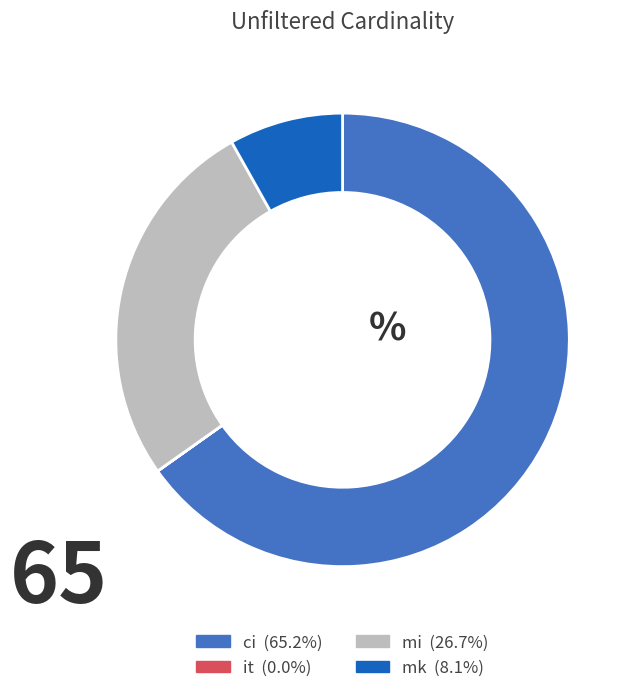

The mk slice represents 8% of the pie. True or false?

True